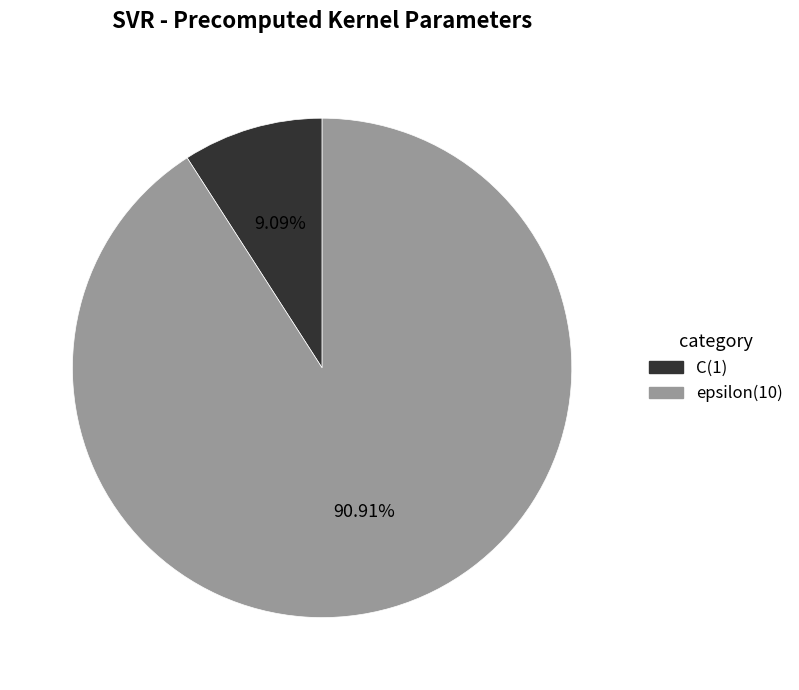

The C slice represents 9% of the pie. True or false?

True